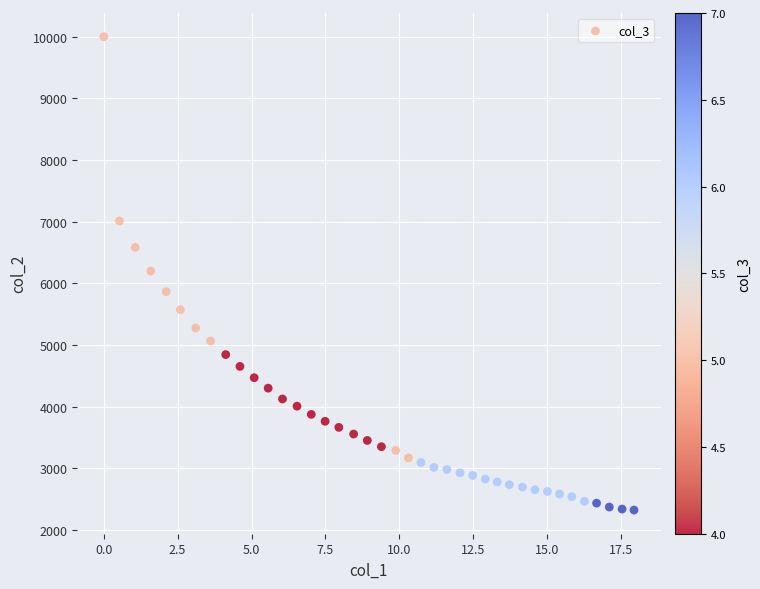

What is the range of Y values (max minus min)?

7679